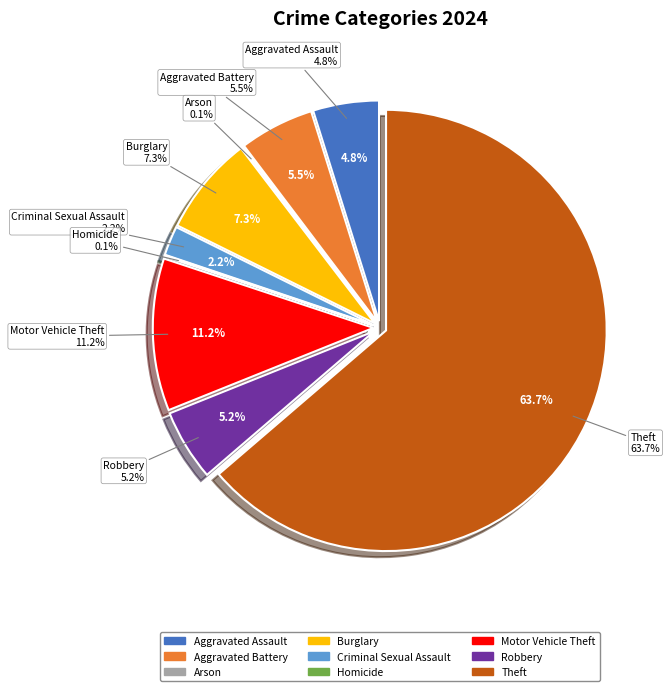

How many slices are in this pie chart?

9